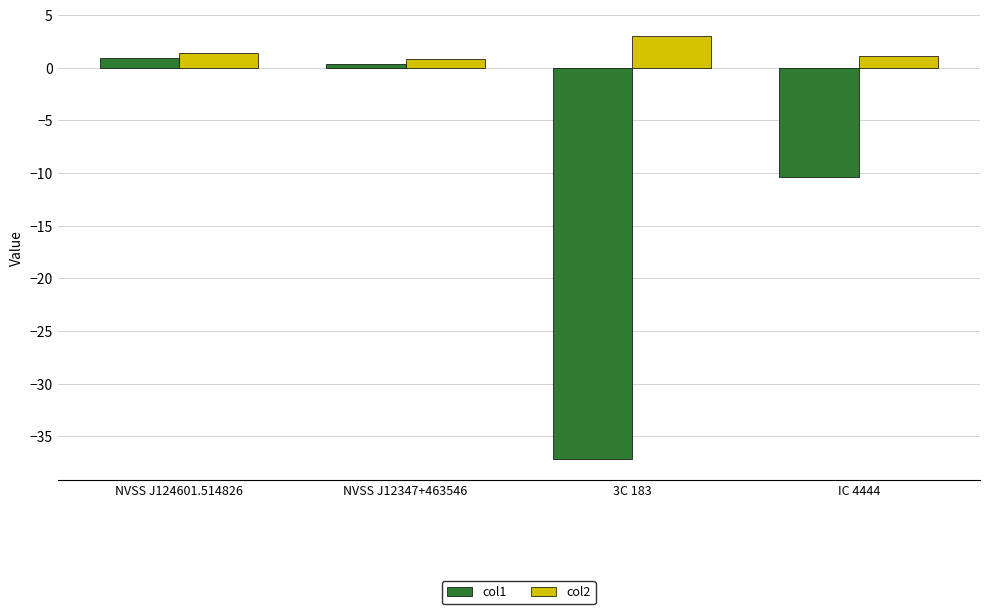

Which series changed the most between NVSS J12347+463546 and IC 4444?

col1